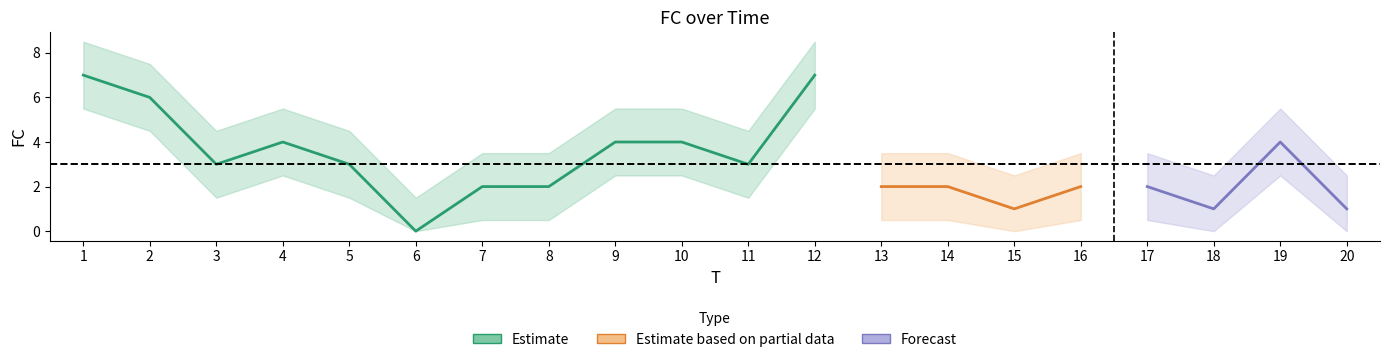

What is the sum of the values at 13 and 8?

4